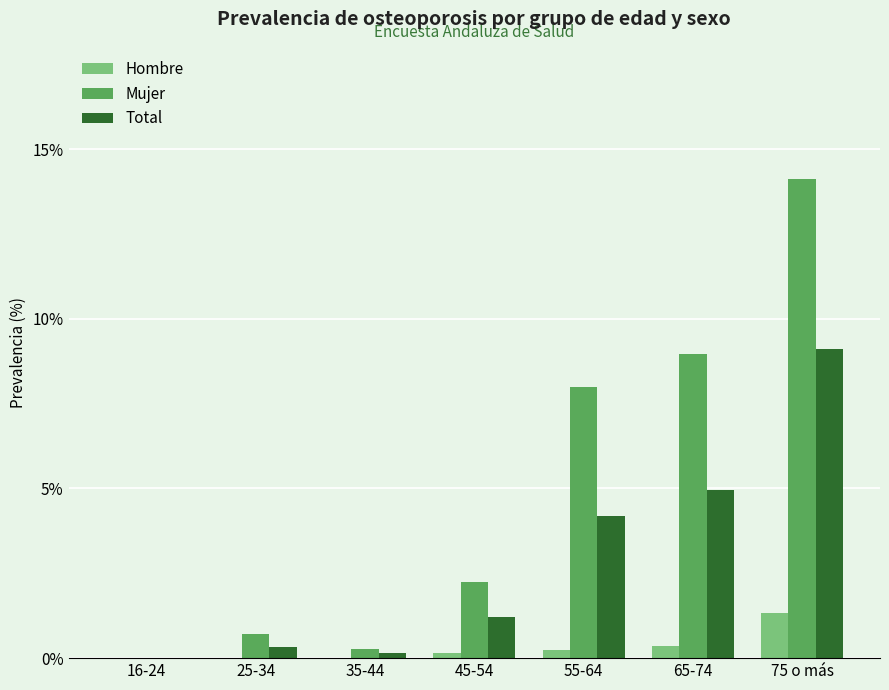

What is the sum of the Mujer values at 75 o más and 16-24?

14.1